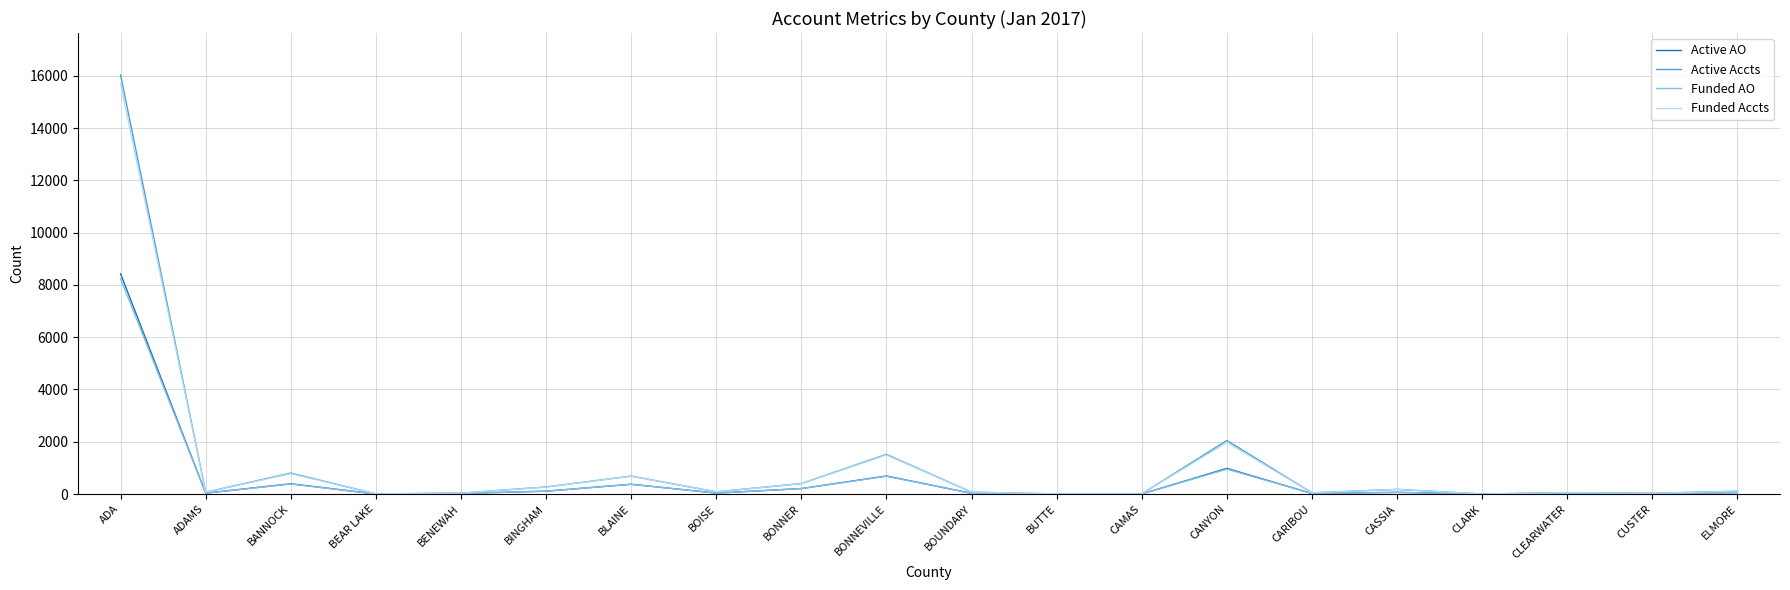

At which category is the sum across all series the highest?

ADA